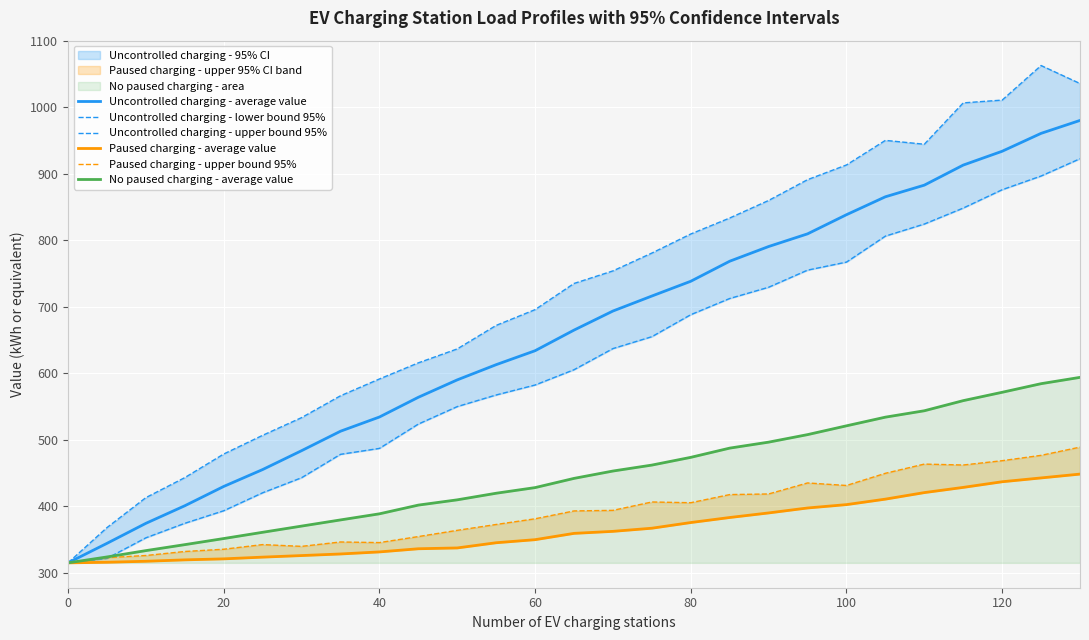

What is the difference between the maximum and minimum values in the Uncontrolled charging - upper bound 95% series?

748.3